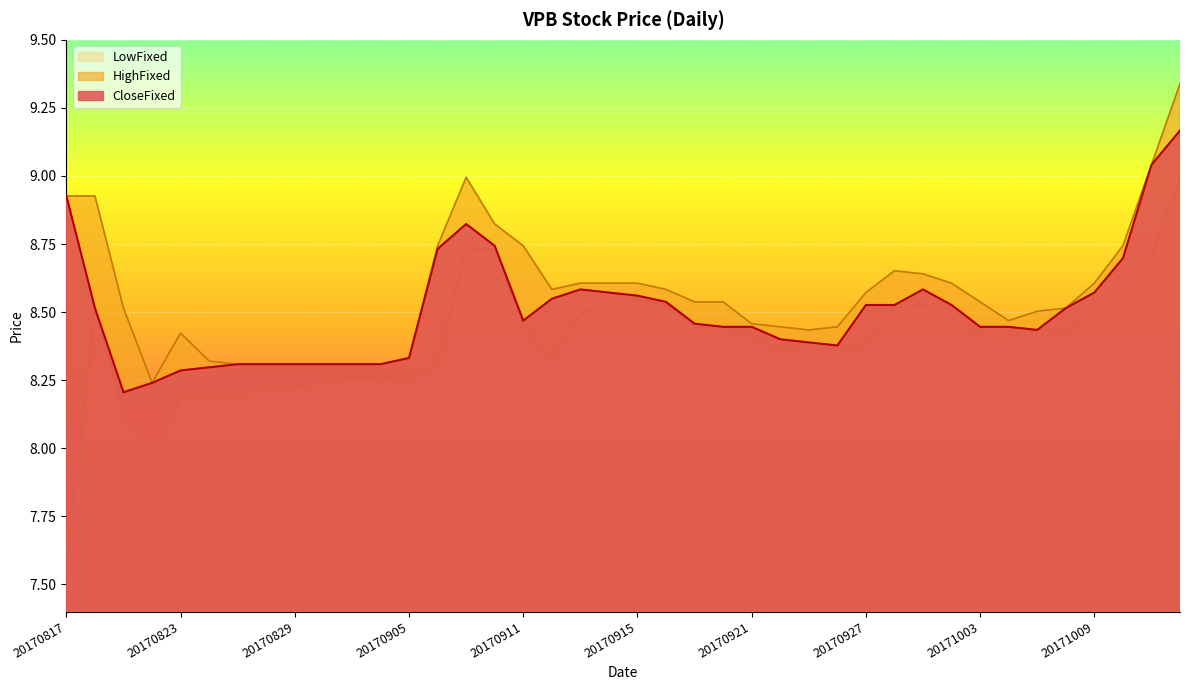

How many lines are shown in the chart?

3